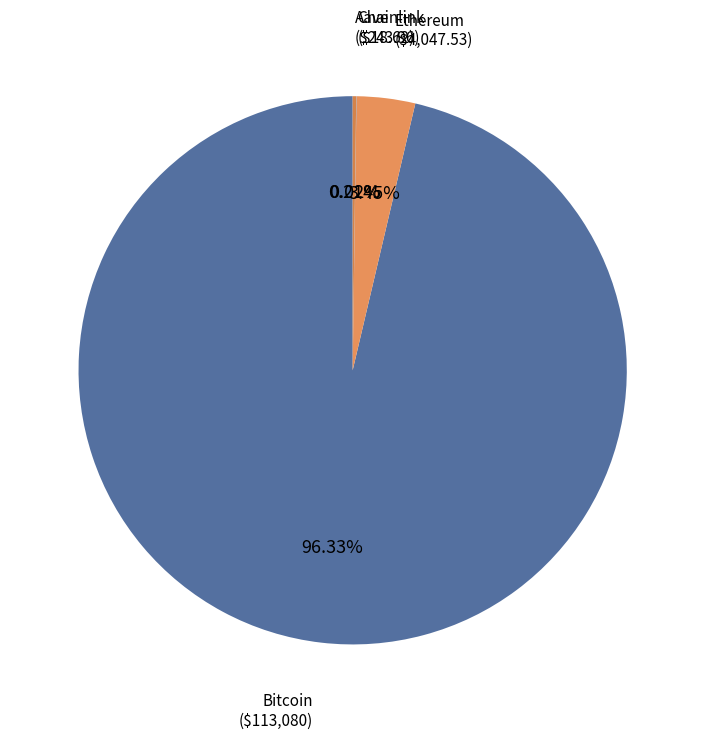

Is there any slice that represents more than half of the pie?

Yes